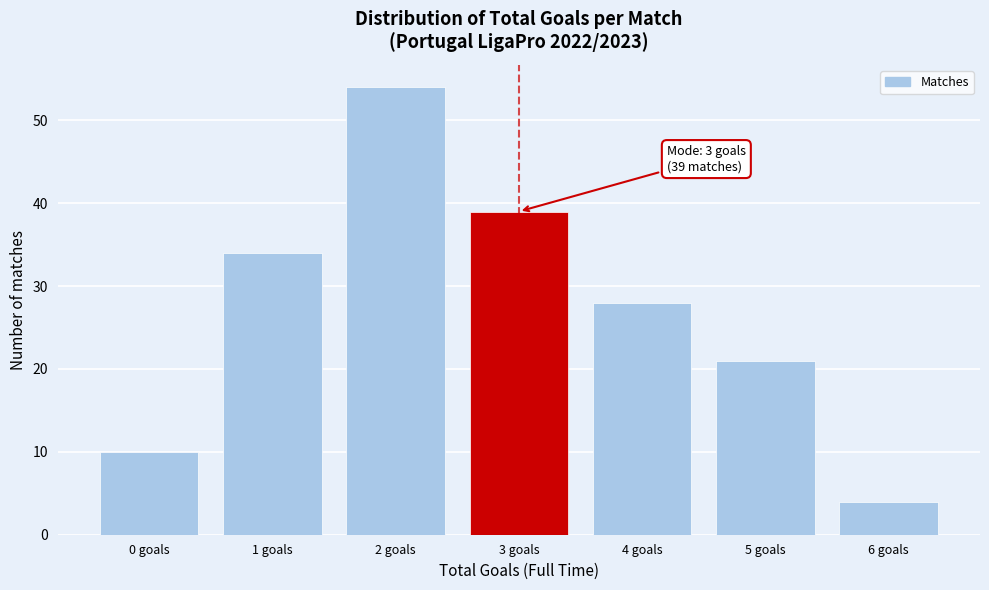

Reading left to right, transcribe all the data shown in this chart.

10	34	54	39	28	21	4